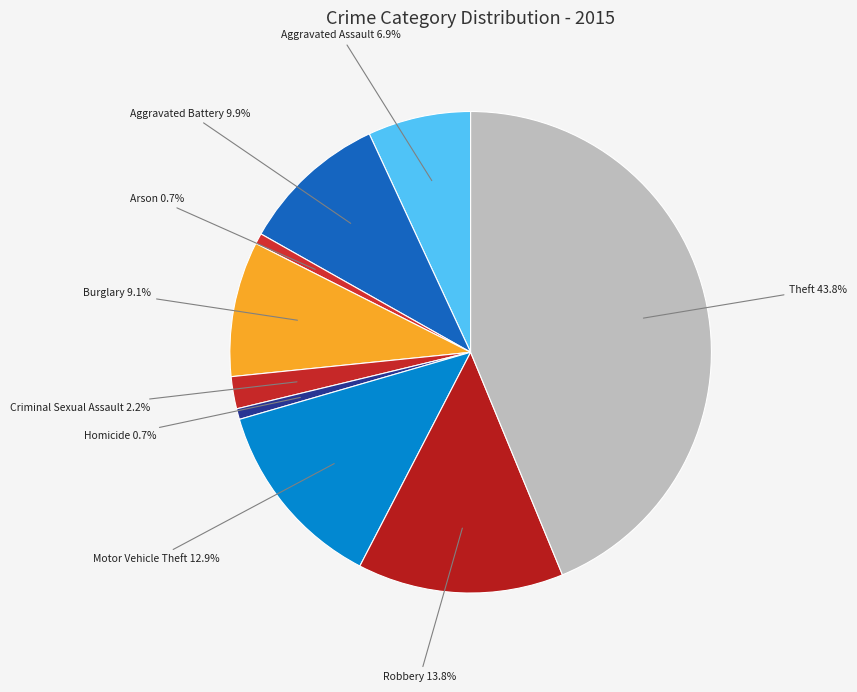

What is the largest slice in the pie chart?

Theft